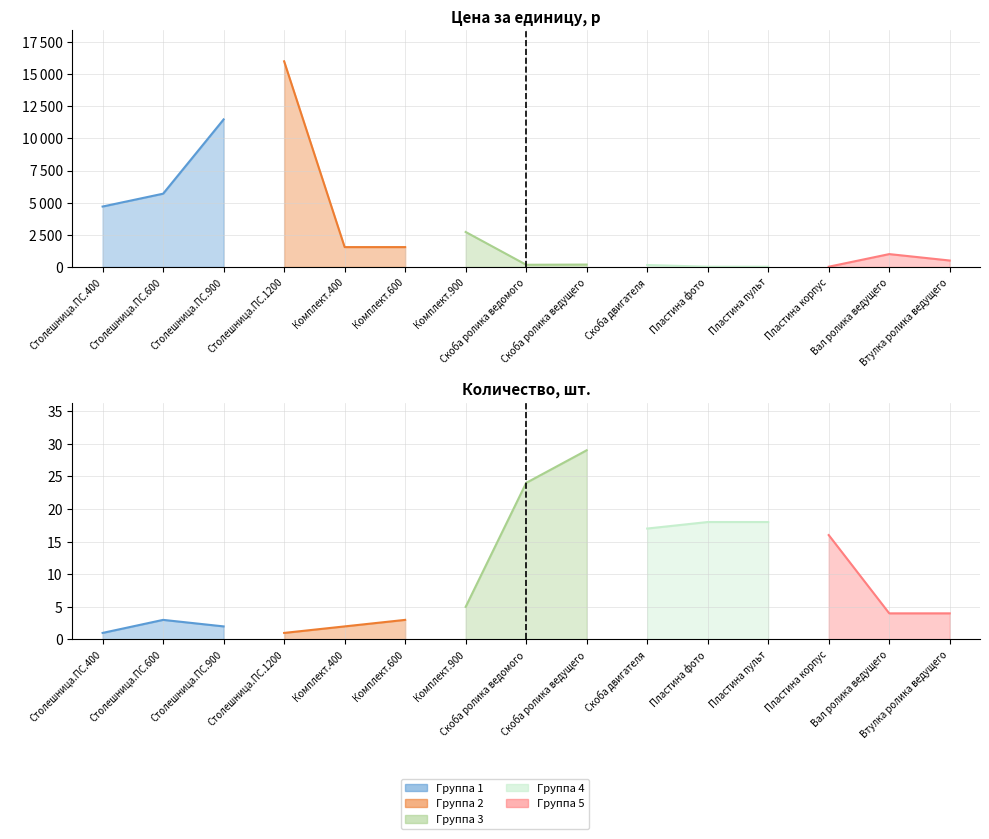

True or false: Цена за единицу, р and количество, шт. cross at least once.

False